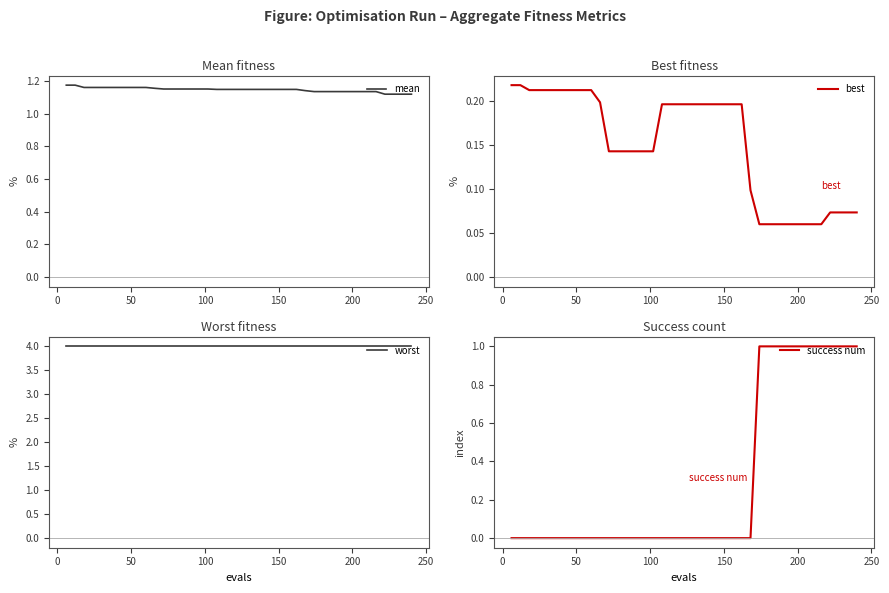

Does the chart have visible grid lines?

No